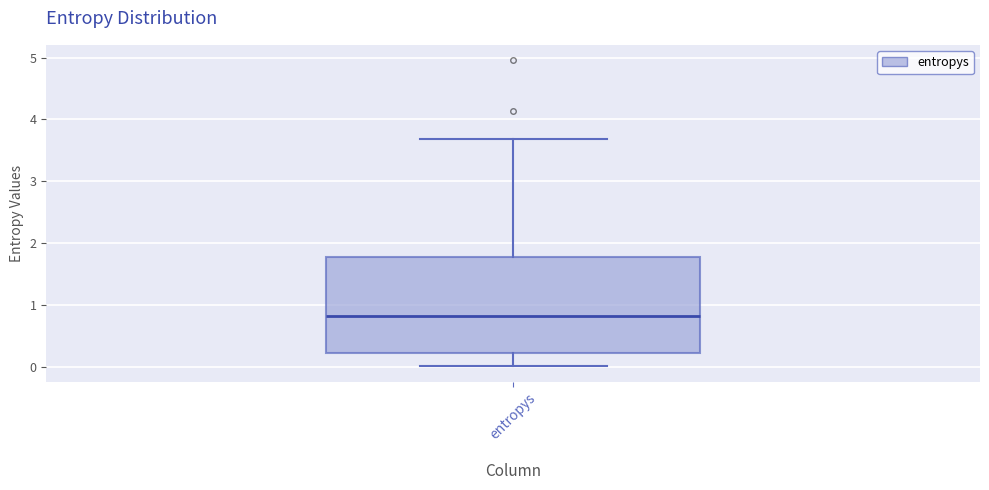

Read this box plot against the y-axis: the position of the median line, the range covered by the box, and the ends of both whiskers. The values are not printed on the chart, so give them approximately, as read against the axis.

median 0.8, box 0.2 to 1.8, whiskers 0.0 to 3.7